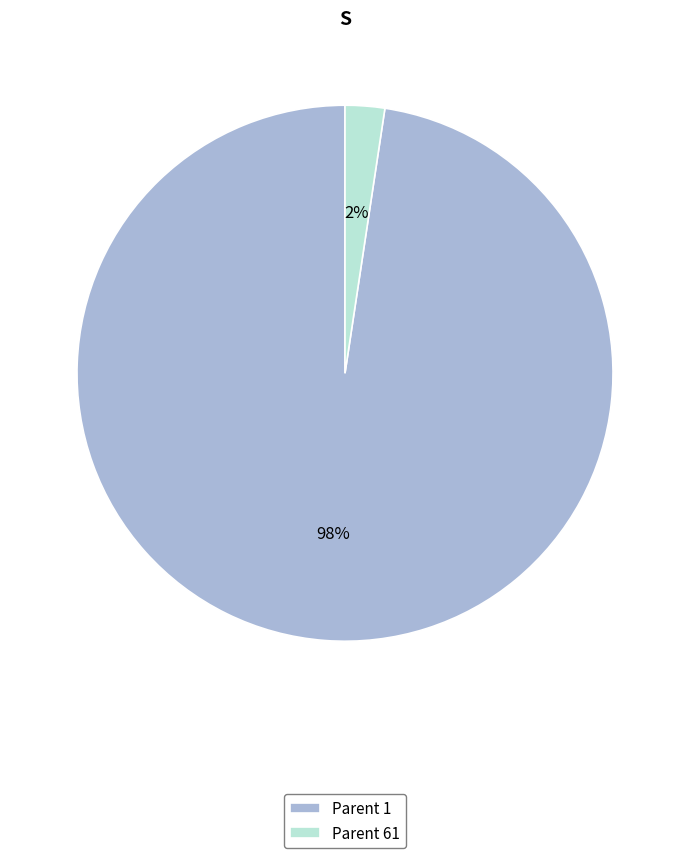

True or false: Parent 1 accounts for 83% of the total.

False